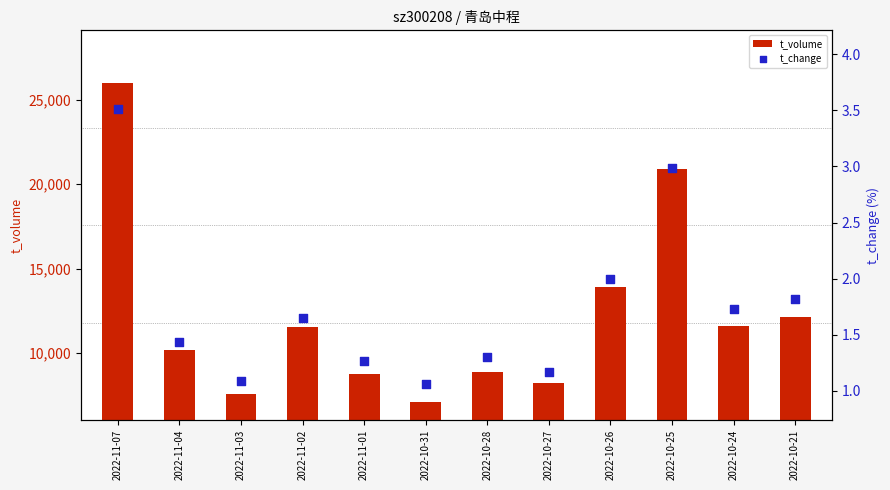

What are all the series names shown in the legend?

t_volume, t_change